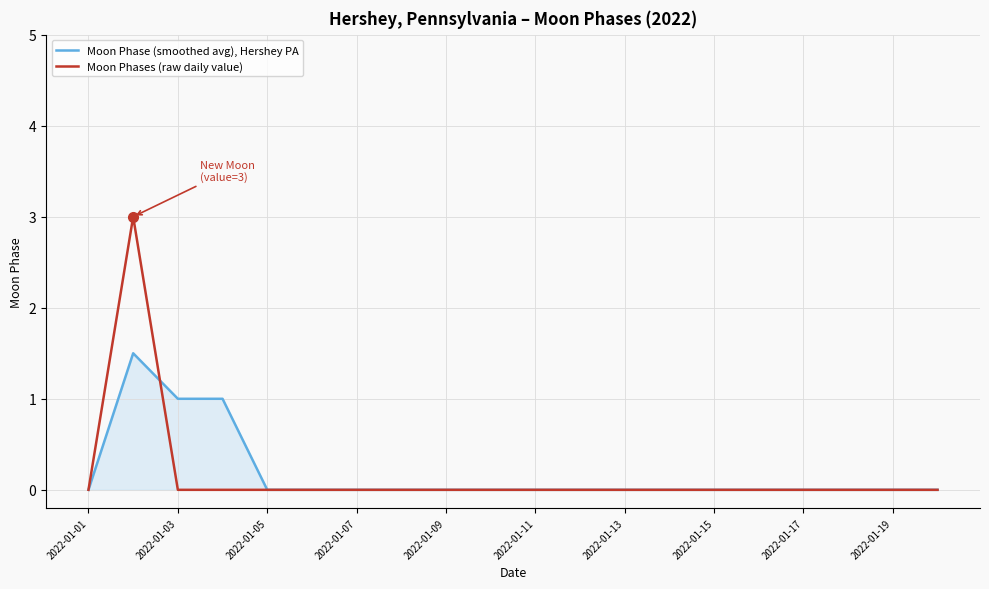

Rank the series by their maximum value, from lowest to highest.

Moon Phase (smoothed avg), Hershey PA, Moon Phases (raw daily value)